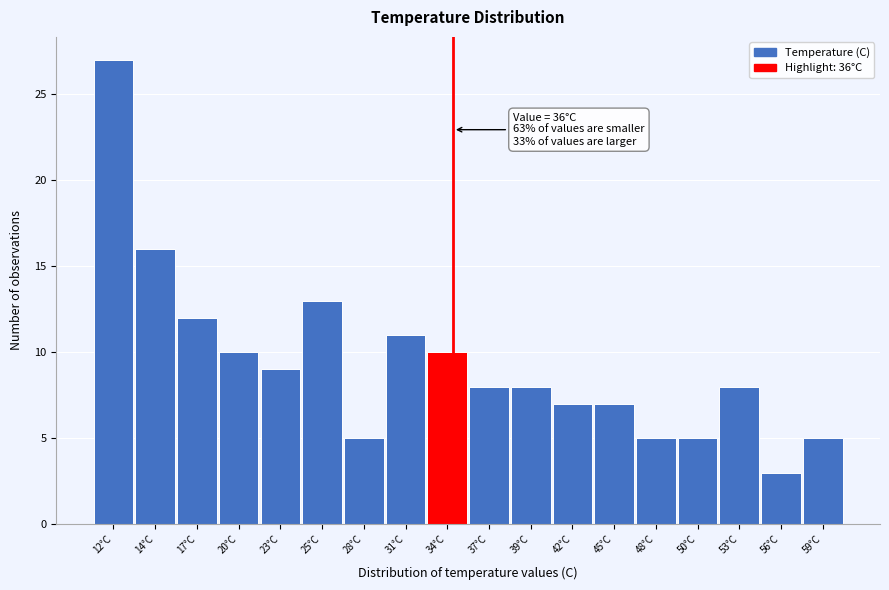

Reading left to right, list all the values displayed in this chart.

27	16	12	10	9	13	5	11	10	8	8	7	7	5	5	8	3	5